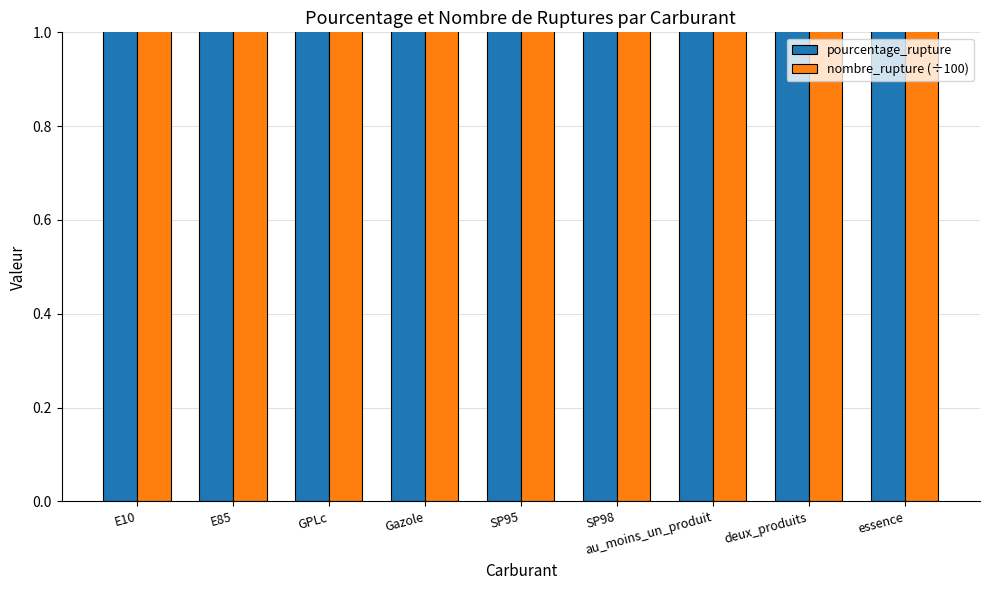

What is the maximum value for pourcentage_rupture?

45.8